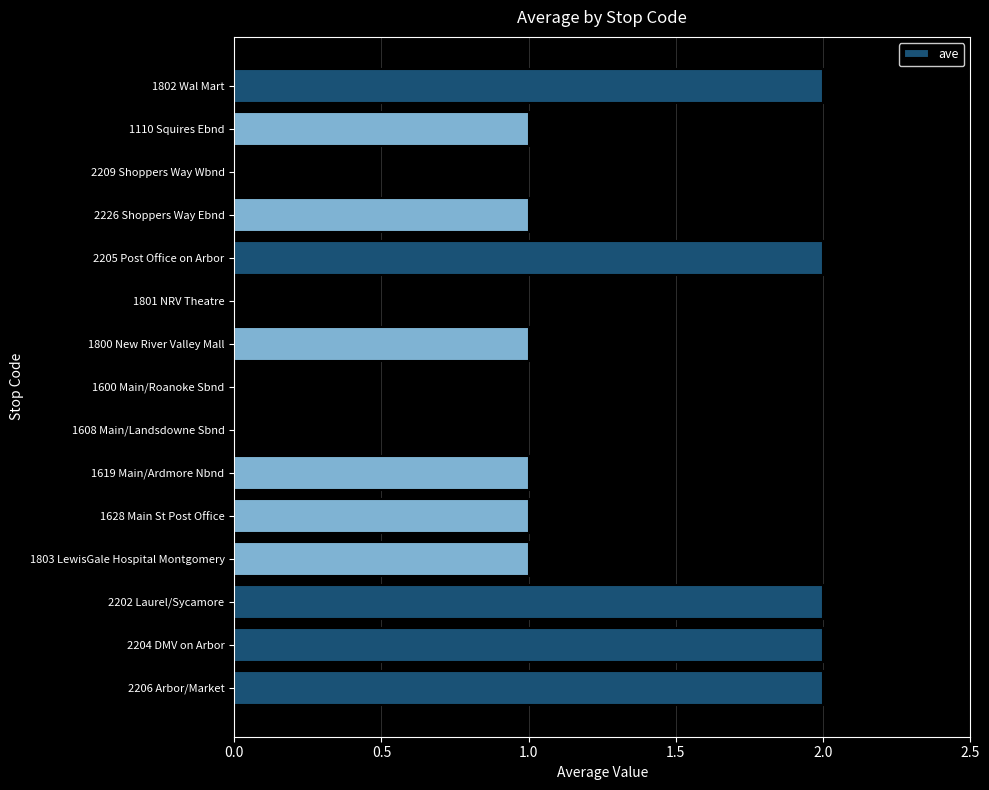

The value at 1800 New River Valley Mall is 1. True or false?

True